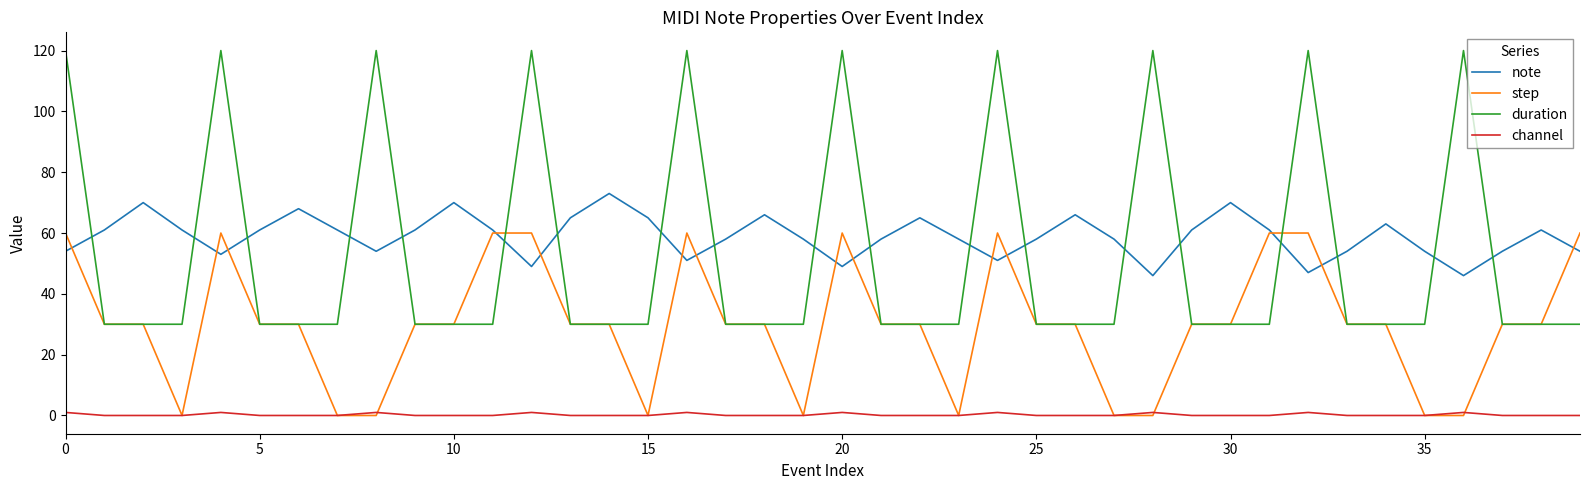

Which series has the largest total across all categories?

note